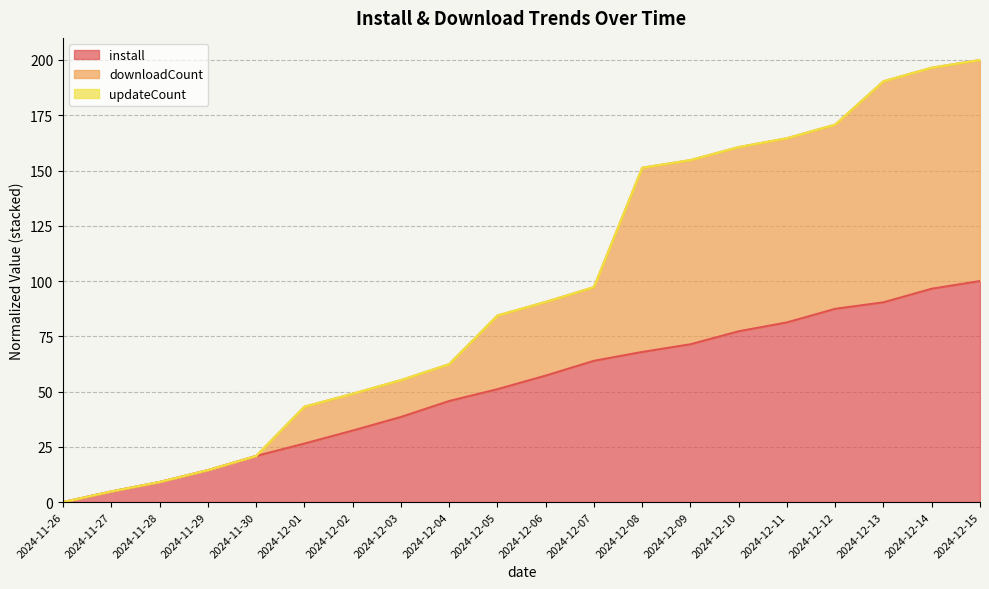

Reading left to right, extract all data points from this chart.

install: 2024-11-26=0.0	2024-11-27=4.8	2024-11-28=9.1	2024-11-29=14.4	2024-11-30=20.9	2024-12-01=26.5	2024-12-02=32.4	2024-12-03=38.5	2024-12-04=45.7	2024-12-05=51.1	2024-12-06=57.2	2024-12-07=63.9	2024-12-08=67.9	2024-12-09=71.4	2024-12-10=77.3	2024-12-11=81.3	2024-12-12=87.4	2024-12-13=90.4	2024-12-14=96.5	2024-12-15=100.0
downloadCount: 2024-11-26=0.0	2024-11-27=4.8	2024-11-28=9.1	2024-11-29=14.4	2024-11-30=20.9	2024-12-01=43.1	2024-12-02=49.0	2024-12-03=55.2	2024-12-04=62.4	2024-12-05=84.4	2024-12-06=90.6	2024-12-07=97.2	2024-12-08=151.2	2024-12-09=154.7	2024-12-10=160.6	2024-12-11=164.6	2024-12-12=170.8	2024-12-13=190.4	2024-12-14=196.5	2024-12-15=200.0